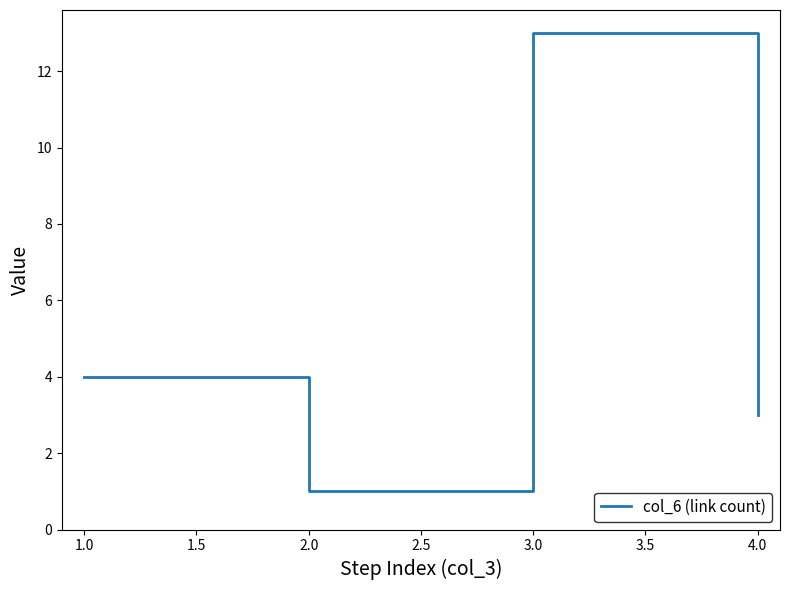

What is the ratio of the value at 2.0 to the value at 4.0?

0.3